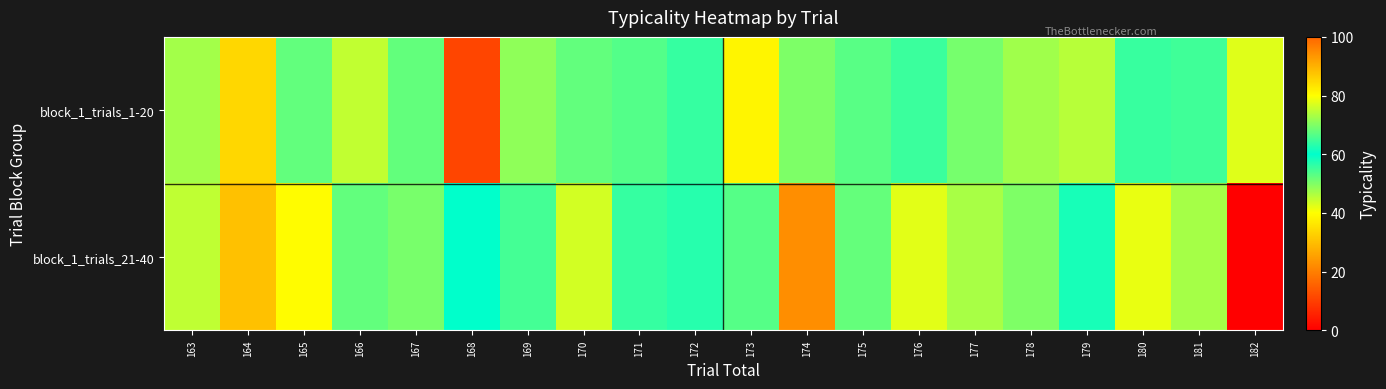

Which series has the widest spread of values?

block_1_trials_21-40